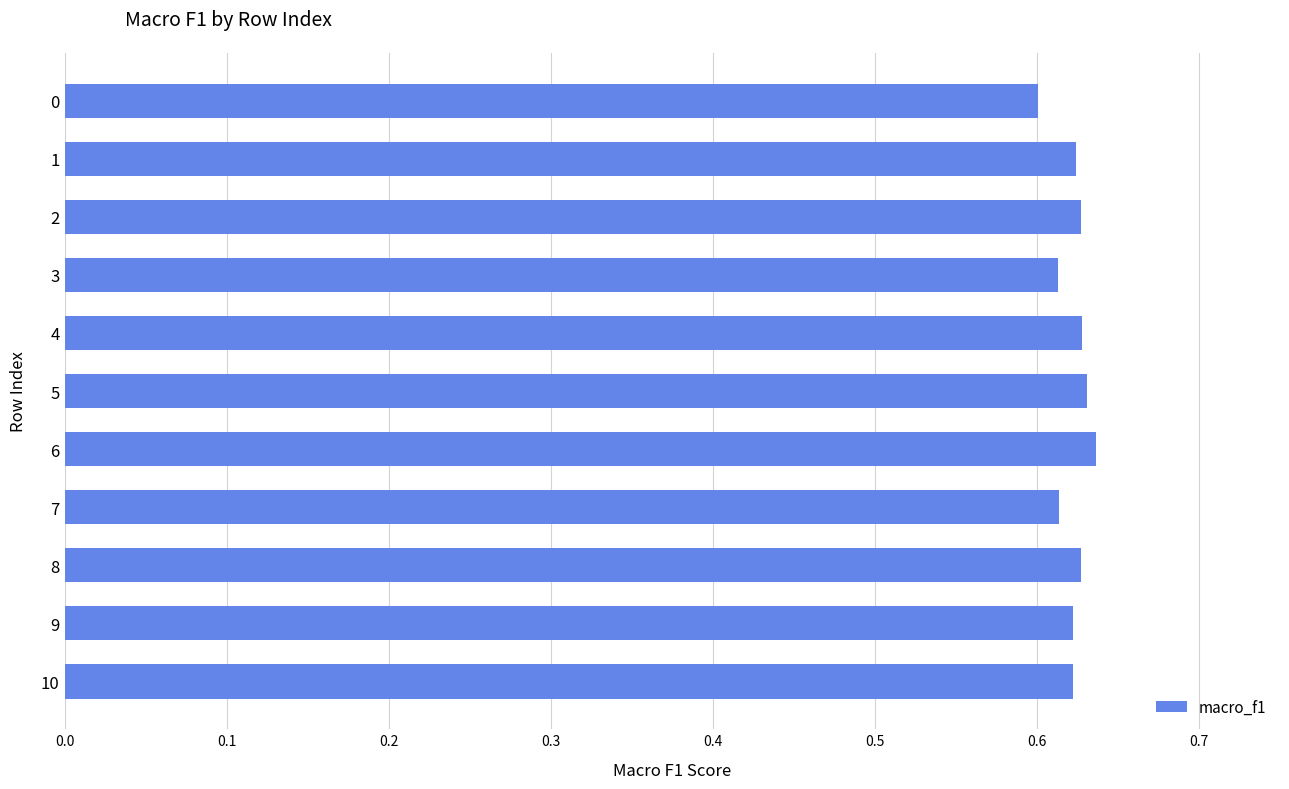

Count the values in the range 0 to 1.

11